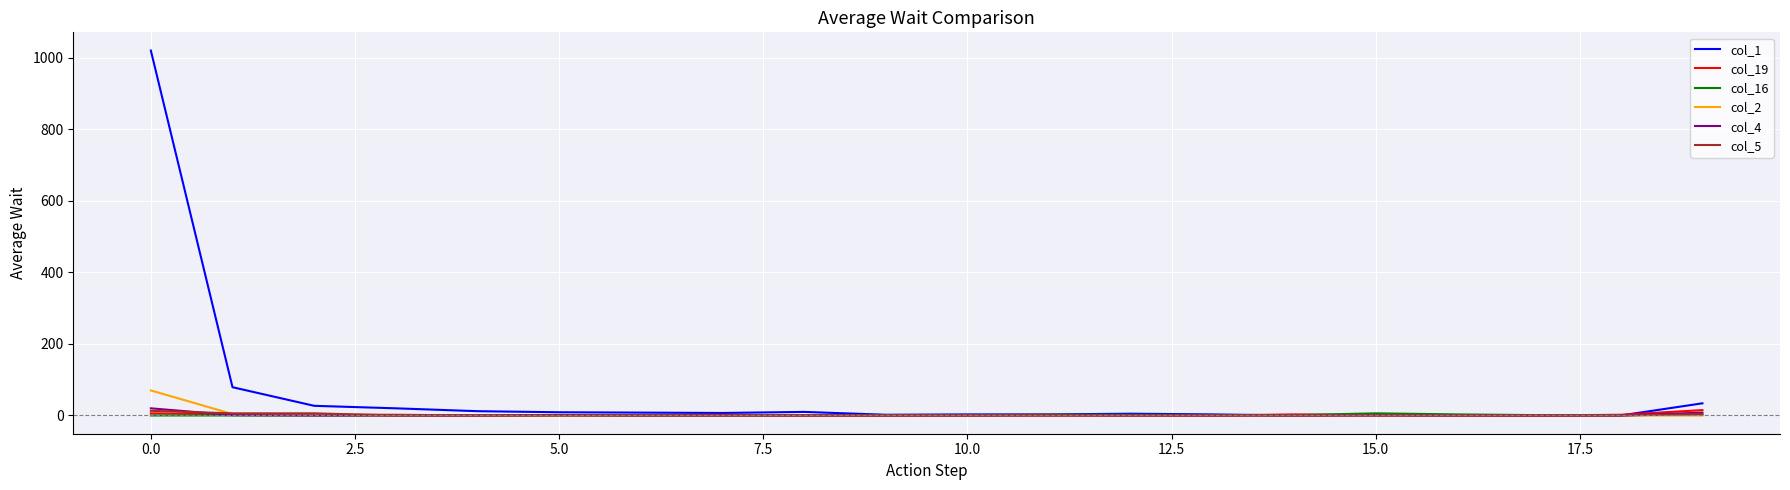

Which series has the largest range (max minus min)?

col_1